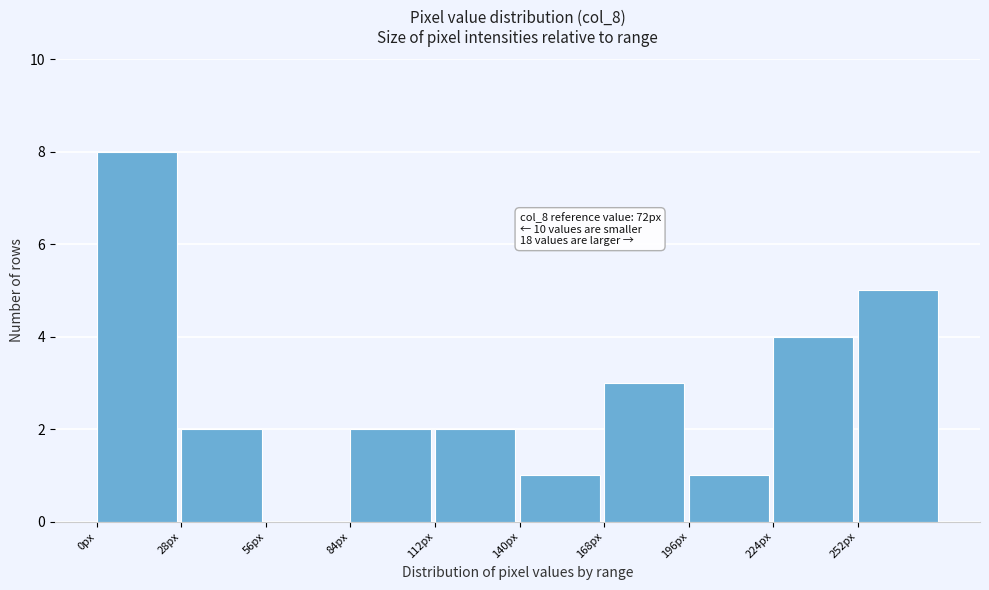

Over which range of the x-axis is the bar tallest?

0 to 28